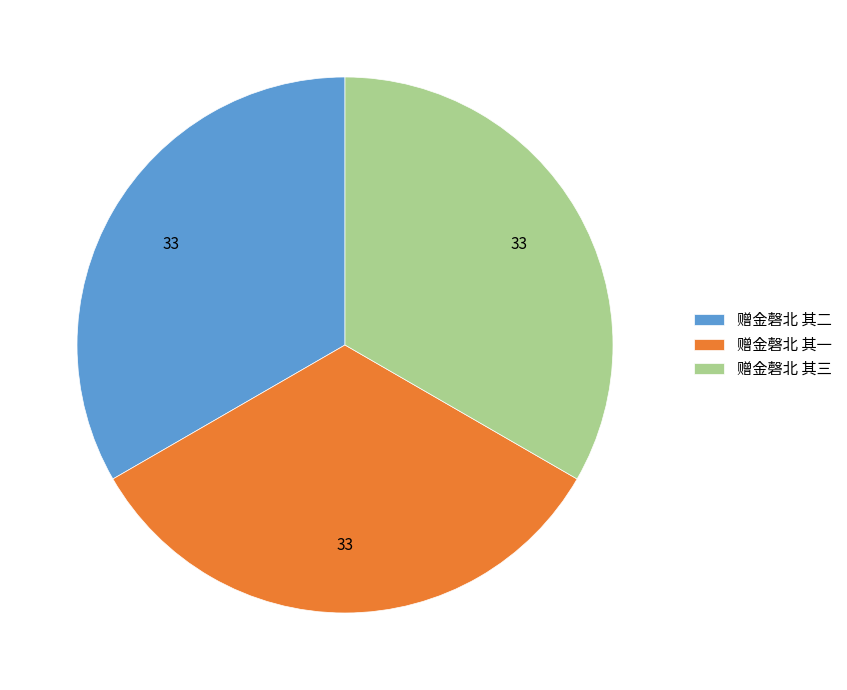

Do 赠金磬北 其一 and 赠金磬北 其三 together represent more than half of the pie?

Yes